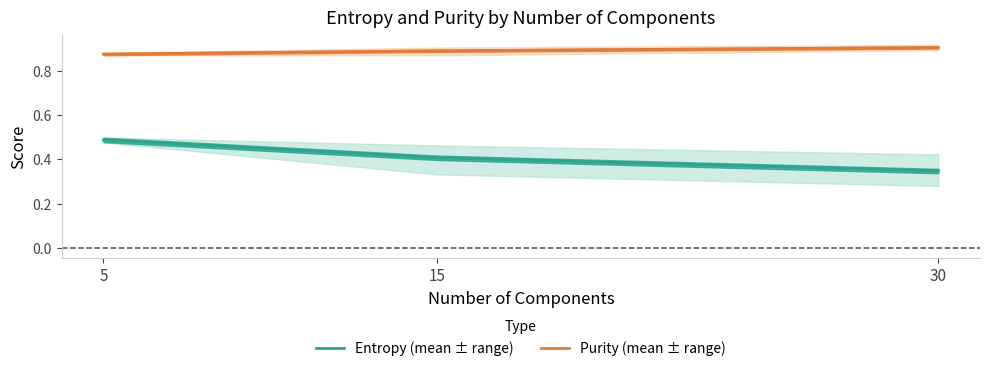

True or false: Purity (mean ± range) has a value of 0.2 at 30.

False